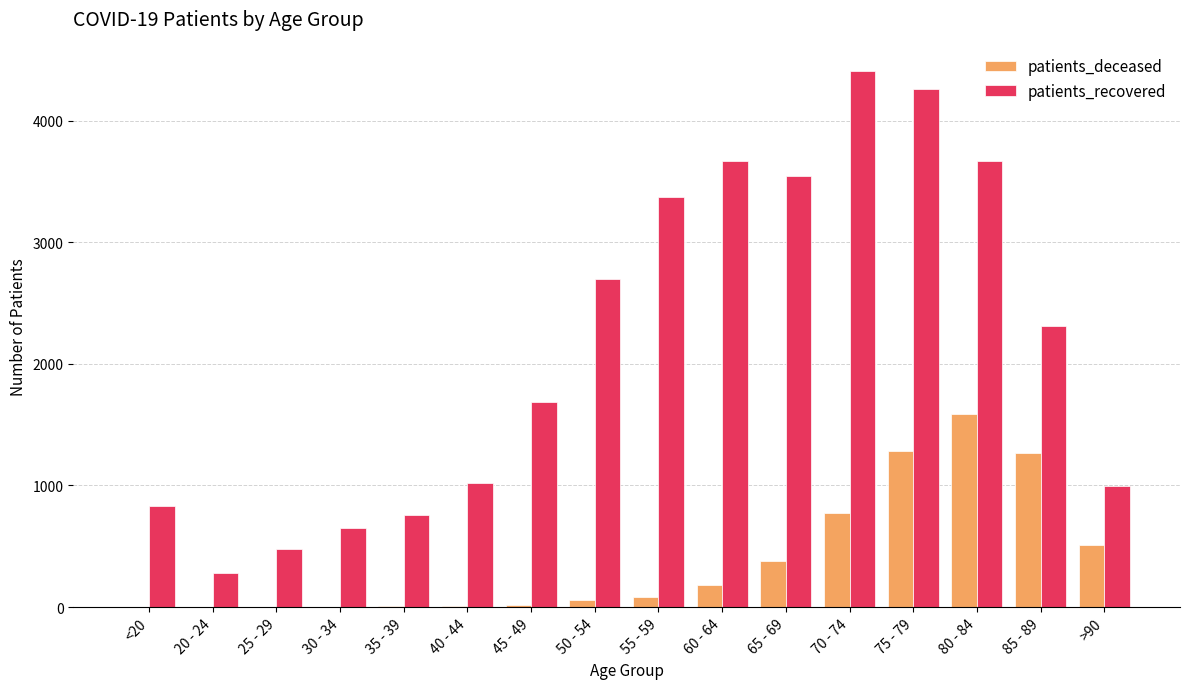

The value of patients_recovered at 85 - 89 is 2314. True or false?

True